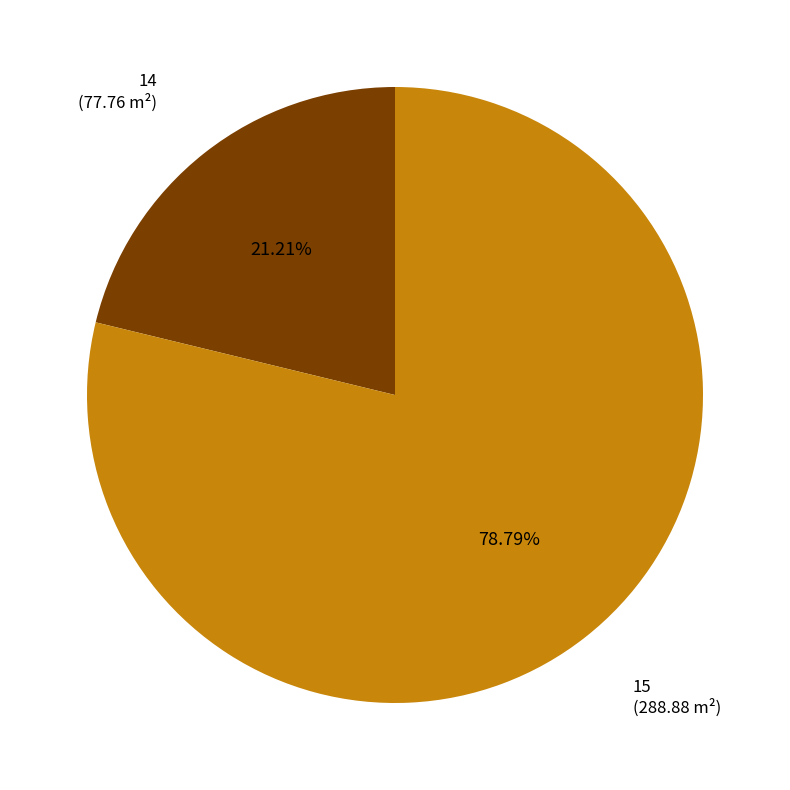

To the nearest percent, what is the combined percentage of 15 and 14?

100%